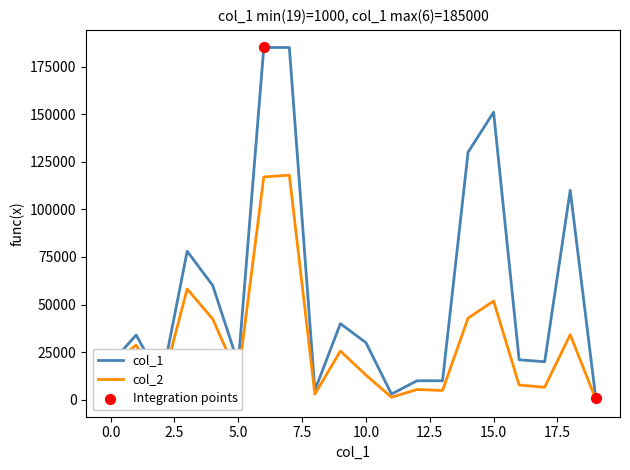

Which series has the largest total across all categories?

col_1